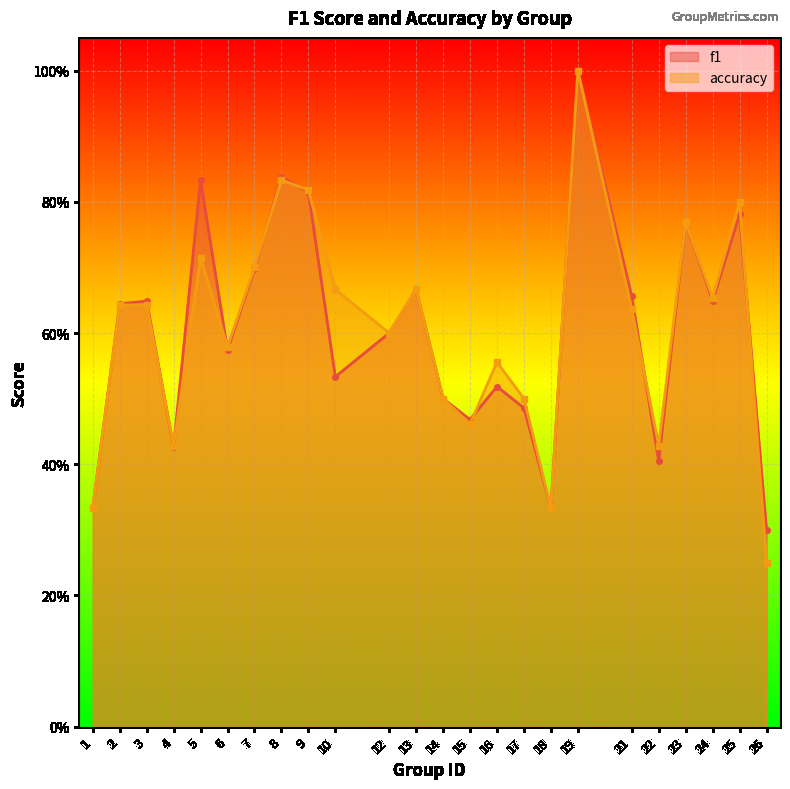

Which series has the largest total across all categories?

accuracy